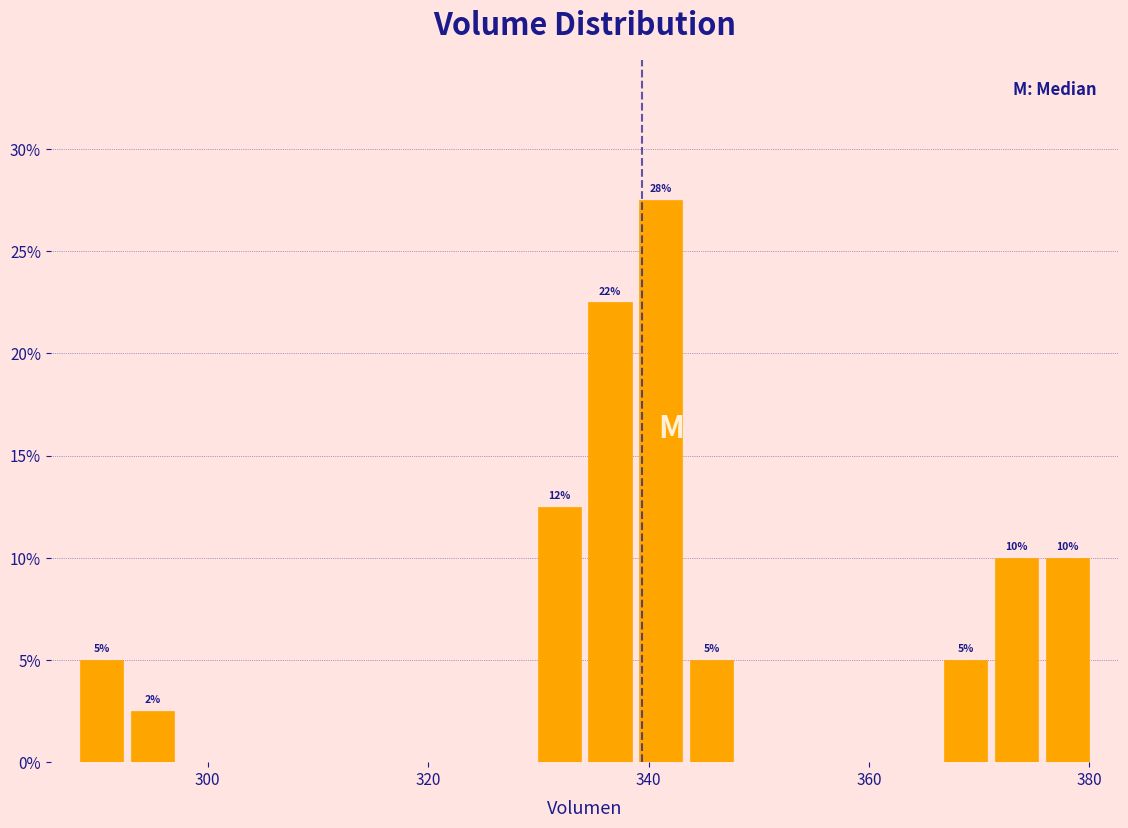

Around what value on the x-axis is the tallest bar? Give the approximate position of its centre, as read against the axis.

342